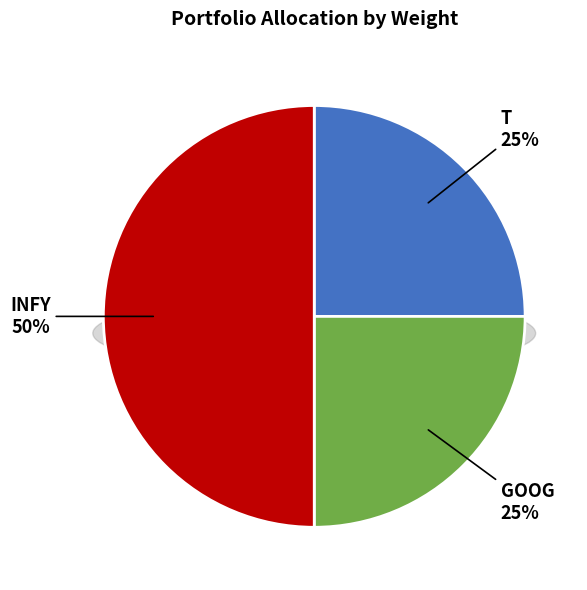

Is it true that INFY is 50% of the pie?

True